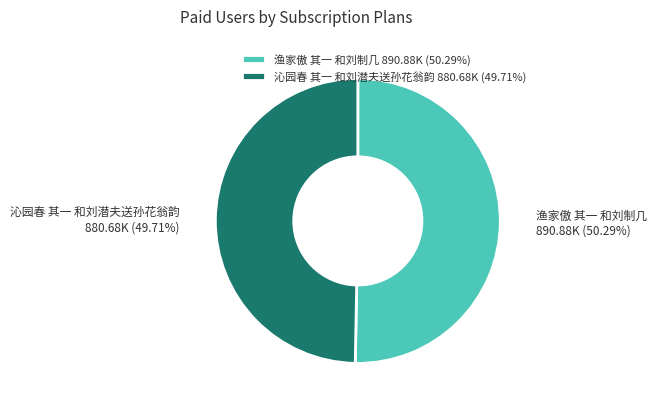

To the nearest percent, what percentage of the pie is 渔家傲 其一 和刘制几?

50%